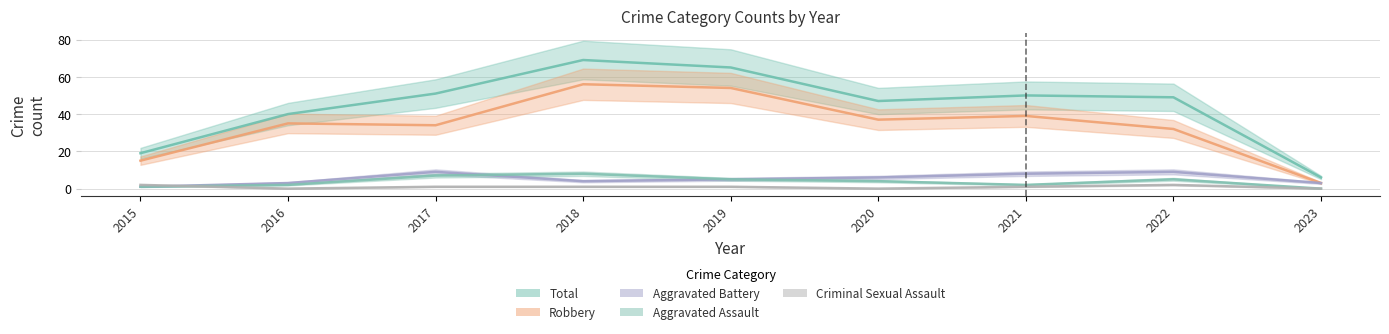

What is the sum of the Criminal Sexual Assault values at 2018 and 2019?

2